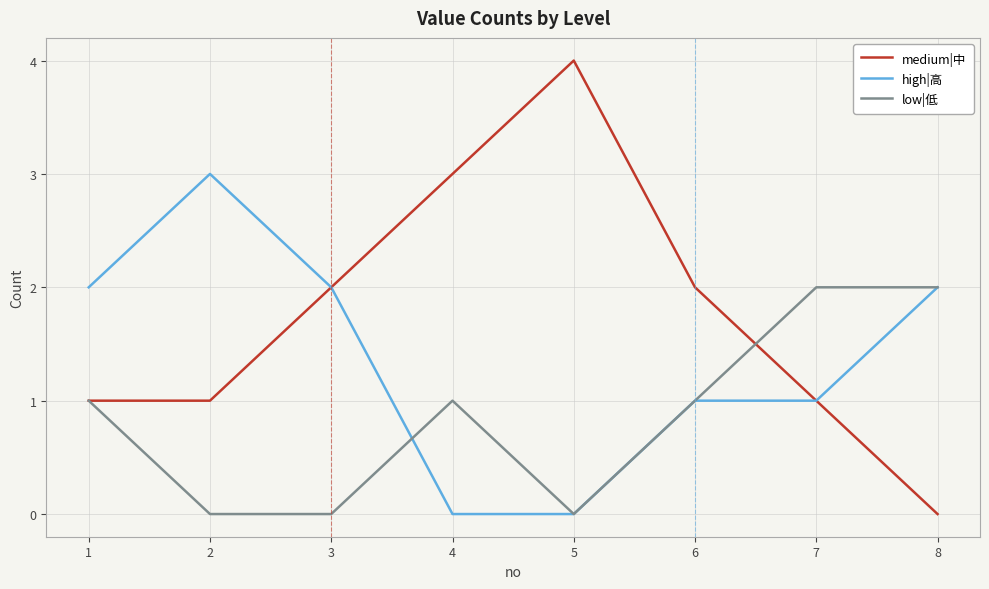

Which series has the largest total across all categories?

medium|中